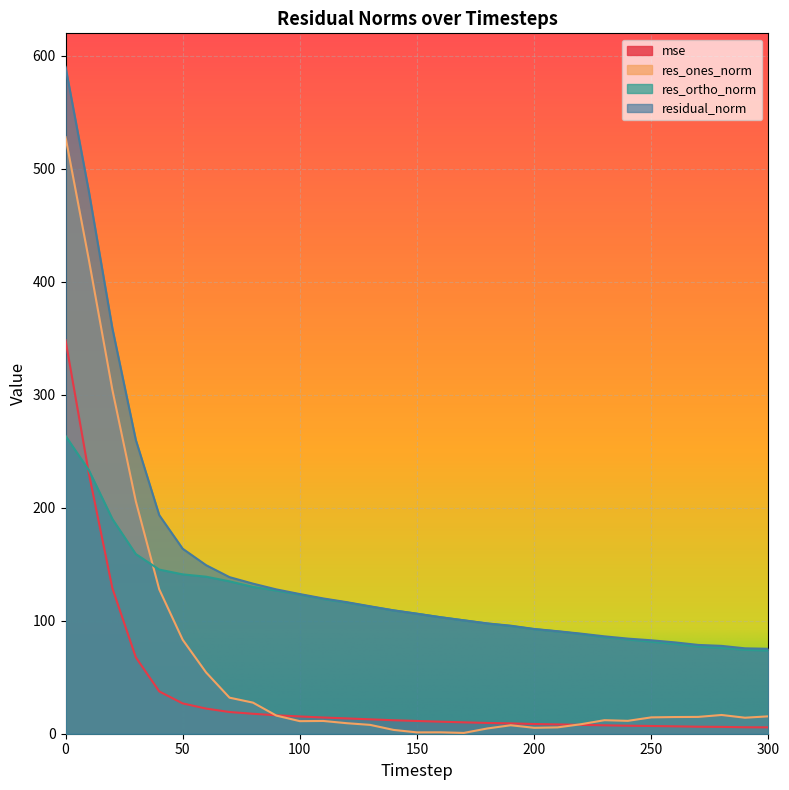

Reading left to right, extract all data points from this chart.

mse: 0=348.4	10=229.9	20=128.7	30=67.6	40=37.4	50=26.8	60=22.3	70=19.2	80=17.7	90=16.3	100=15.3	110=14.3	120=13.6	130=12.7	140=11.9	150=11.3	160=10.6	170=10.1	180=9.5	190=9.1	200=8.6	210=8.2	220=7.8	230=7.4	240=7.1	250=6.8	260=6.5	270=6.2	280=6.0	290=5.7	300=5.7
res_ones_norm: 0=528.1	10=419.0	20=304.3	30=205.8	40=127.8	50=83.2	60=54.2	70=31.9	80=27.5	90=16.0	100=11.1	110=11.3	120=9.3	130=7.8	140=3.4	150=1.2	160=1.2	170=0.7	180=4.6	190=7.5	200=5.2	210=5.6	220=8.4	230=12.0	240=11.4	250=14.5	260=14.8	270=14.9	280=16.6	290=14.2	300=15.4
res_ortho_norm: 0=263.7	10=233.1	20=190.1	30=159.0	40=145.3	50=141.1	60=139.0	70=134.9	80=130.0	90=126.7	100=123.1	110=119.2	120=116.1	130=112.5	140=109.2	150=106.2	160=103.1	170=100.4	180=97.5	190=95.3	200=92.6	210=90.6	220=88.2	230=85.4	240=83.4	250=81.4	260=79.5	270=77.2	280=76.0	290=74.2	300=73.6
residual_norm: 0=590.3	10=479.5	20=358.8	30=260.0	40=193.5	50=163.8	60=149.2	70=138.6	80=132.9	90=127.7	100=123.6	110=119.8	120=116.5	130=112.8	140=109.2	150=106.2	160=103.1	170=100.4	180=97.6	190=95.6	200=92.7	210=90.7	220=88.6	230=86.2	240=84.2	250=82.7	260=80.9	270=78.6	280=77.8	290=75.6	300=75.2